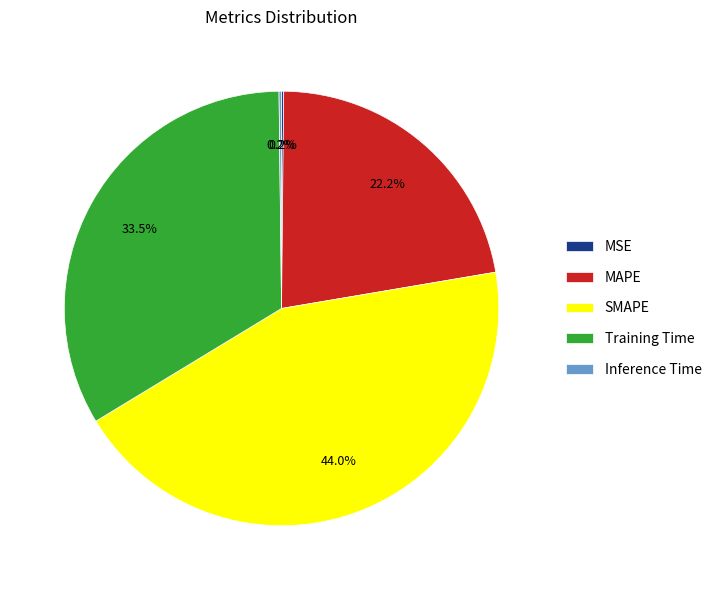

Is there any slice that represents more than half of the pie?

No